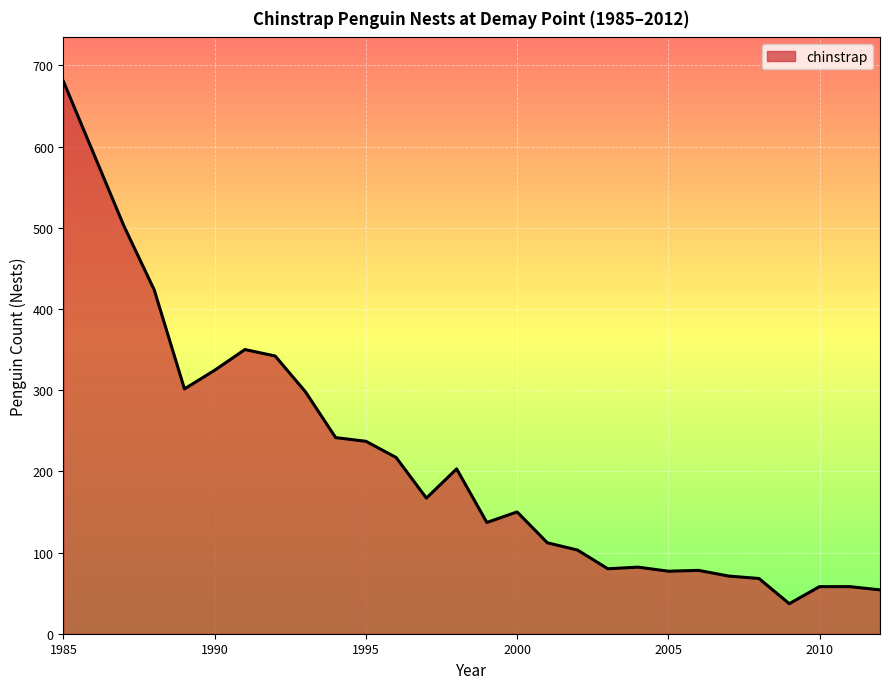

What is the greatest value displayed?

680.0